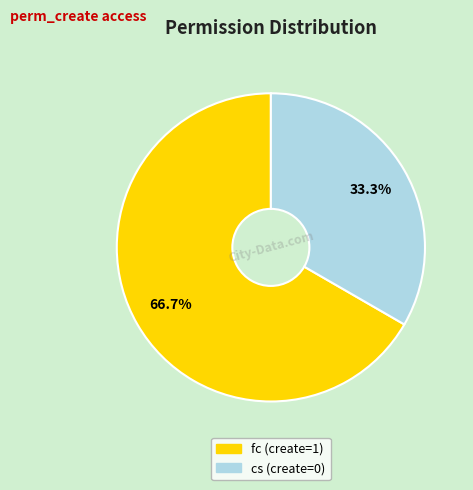

Is there a majority slice in this chart?

Yes